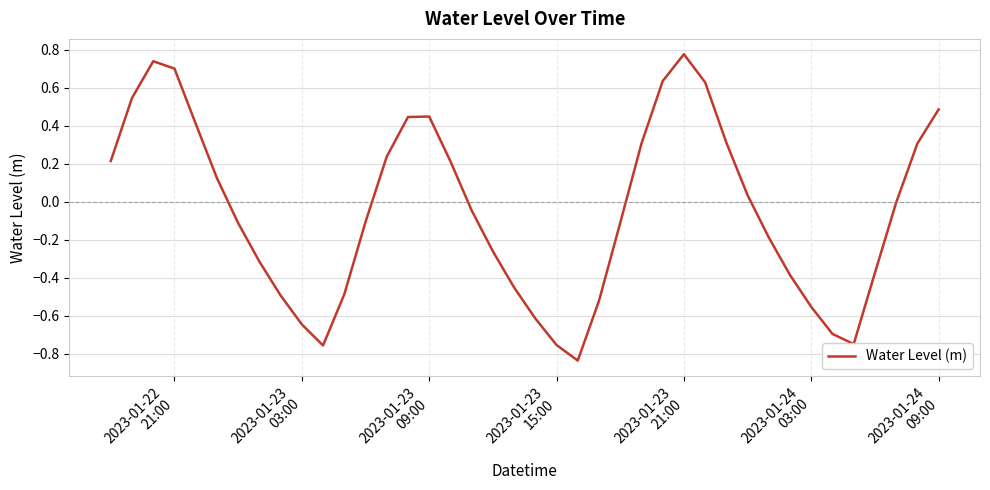

What is the difference between the maximum and minimum values?

1.6